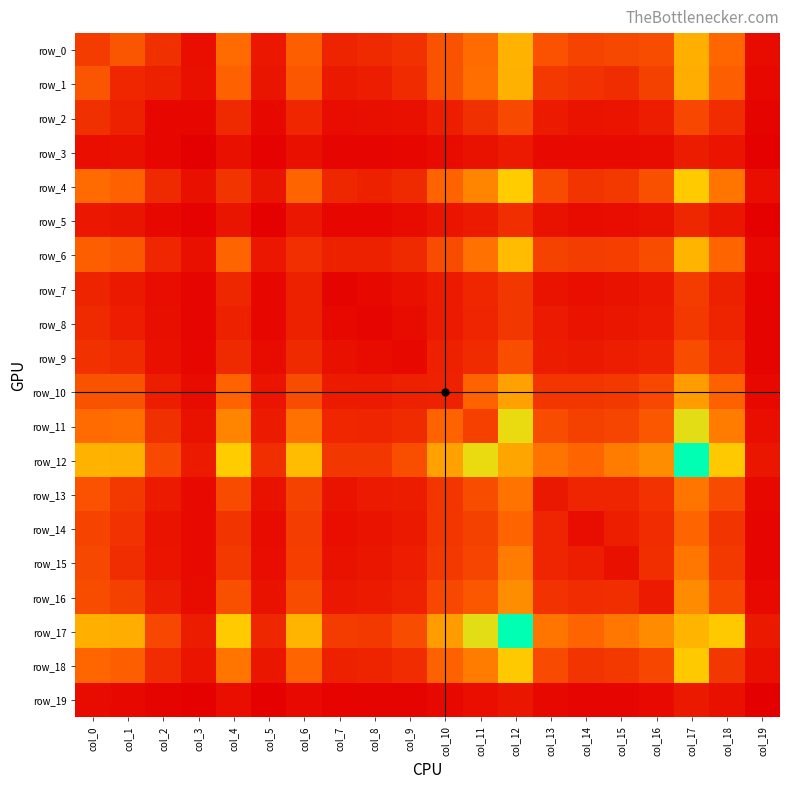

Is the value of row_17 at col_8 greater than the value of row_9 at col_2?

Yes